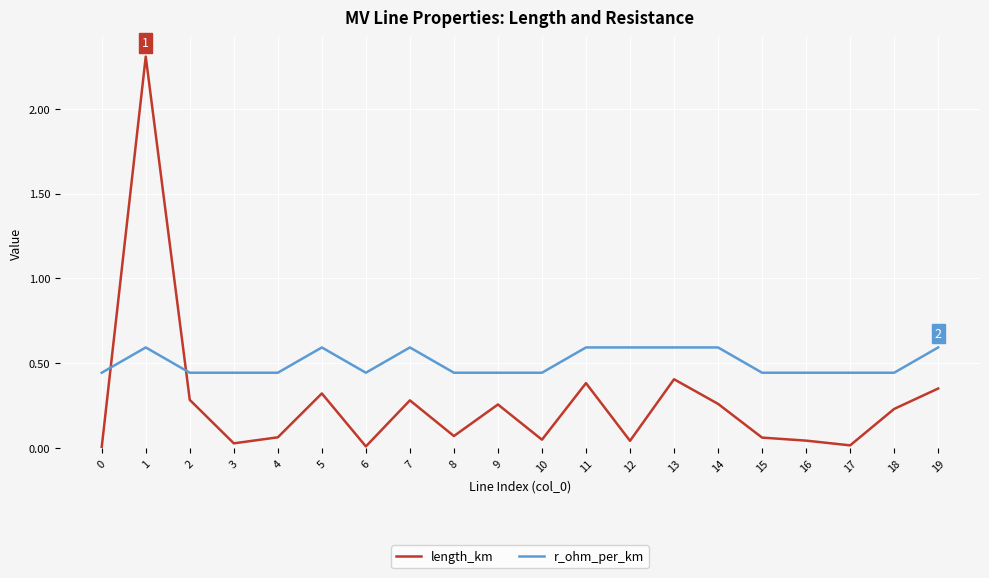

At which label is length_km closest to 1?

13